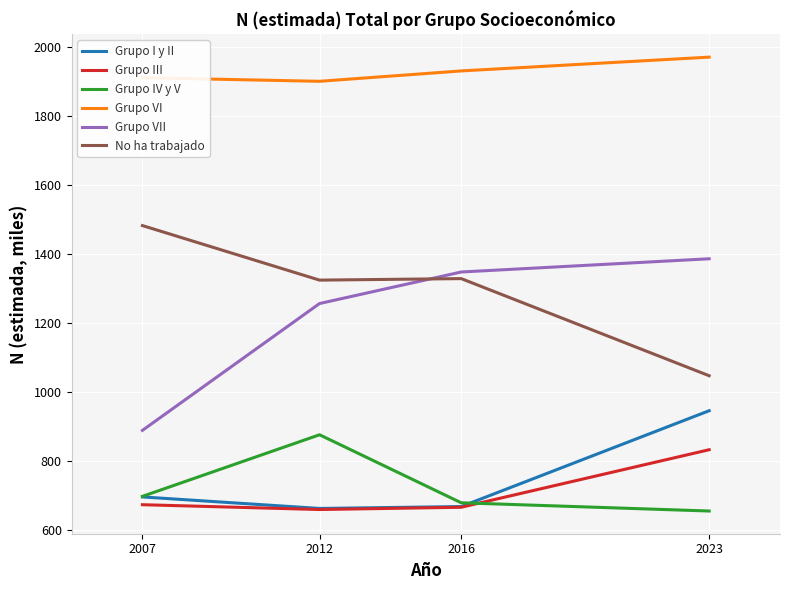

Which series has the largest total across all categories?

Grupo VI